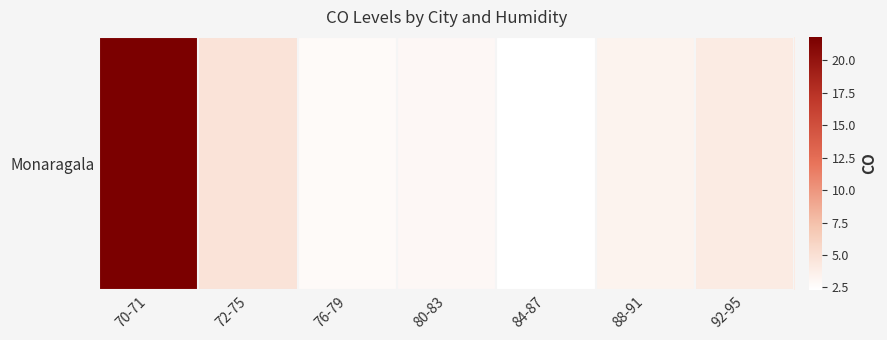

Reading left to right, what are all the values shown in this chart?

70-71=21.8	72-75=4.7	76-79=2.7	80-83=2.9	84-87=2.3	88-91=3.3	92-95=4.1